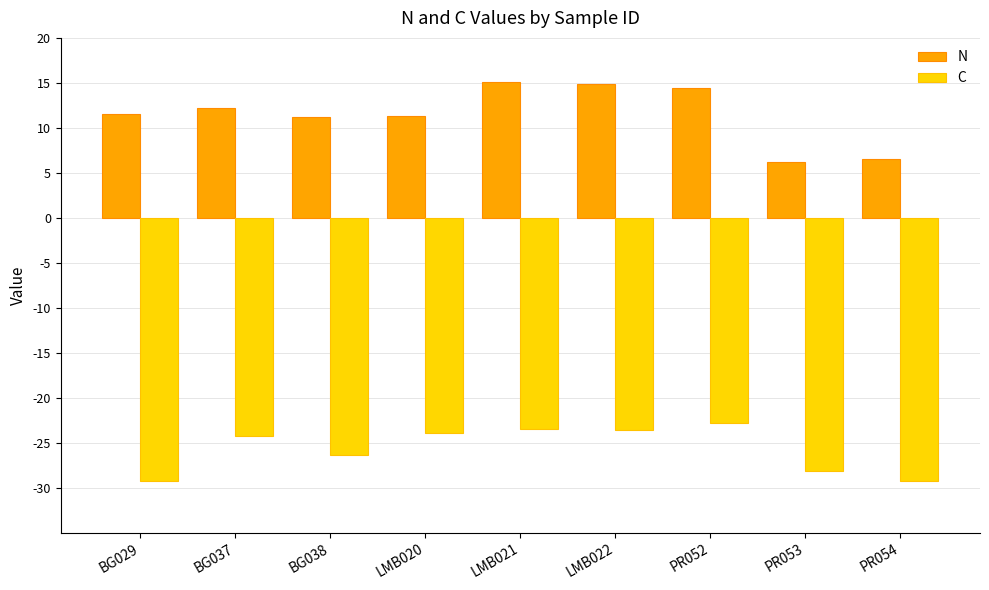

What is the lowest value of the N series?

6.2